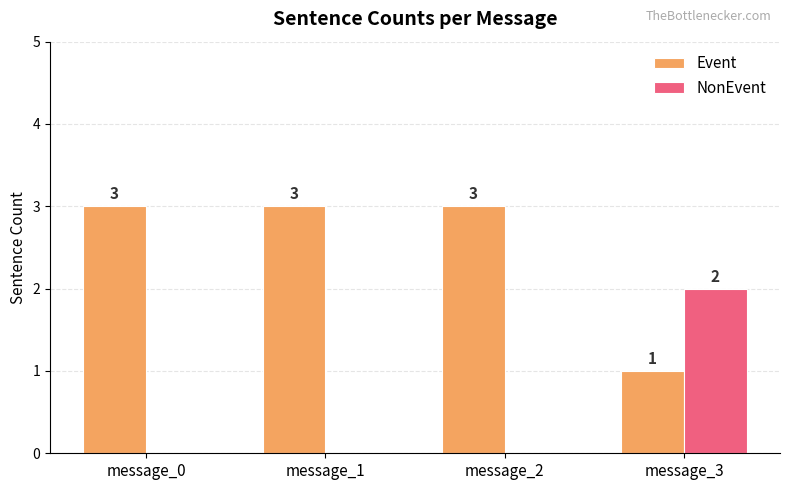

The value of Event at message_2 is 3. True or false?

True